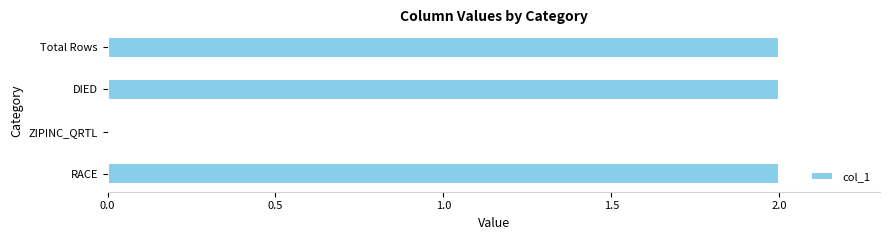

Reading bottom to top, extract all data points from this chart.

RACE=2	ZIPINC_QRTL=0	DIED=2	Total Rows=2